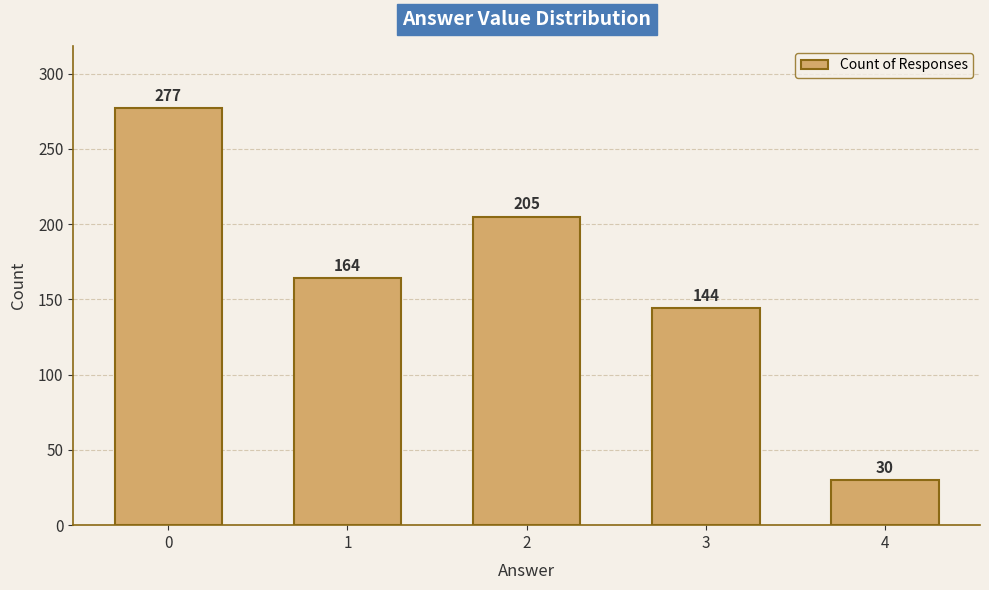

What is the value of the 2nd bar from the left?

164